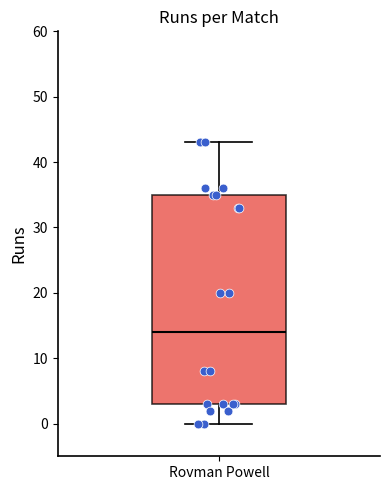

Where does the lower whisker of the box for Rovman Powell end on the y-axis? The values are not printed on the chart, so give them approximately, as read against the axis.

0